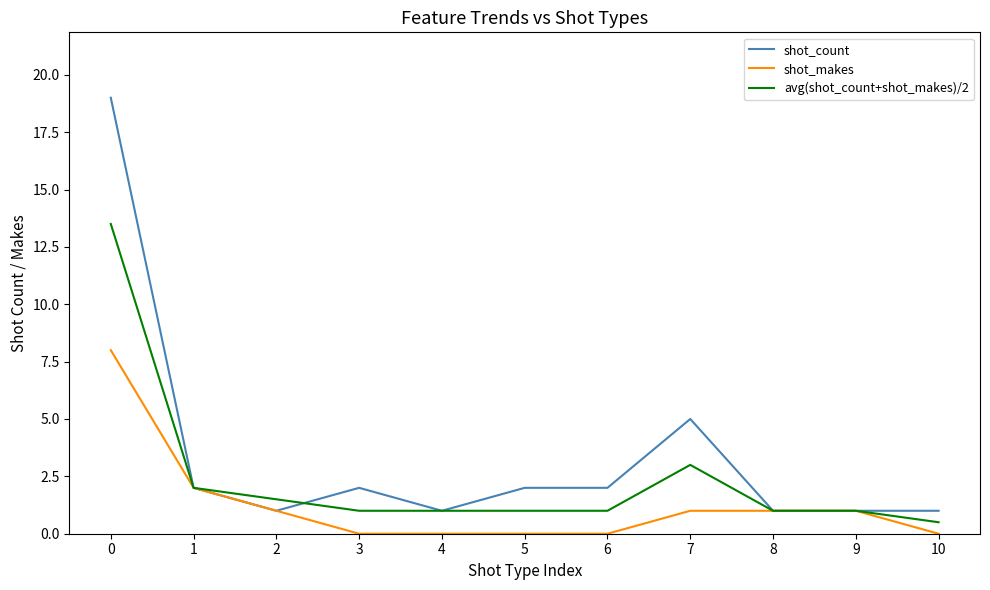

What is the total value across all series at 9?

3.0